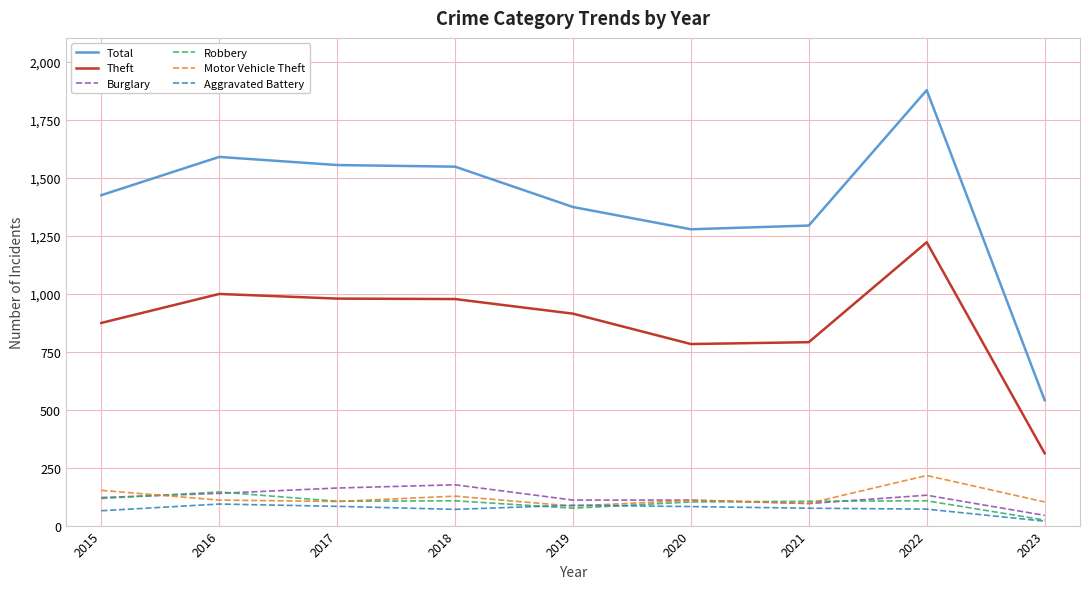

Which label corresponds to the largest value in the chart?

2022